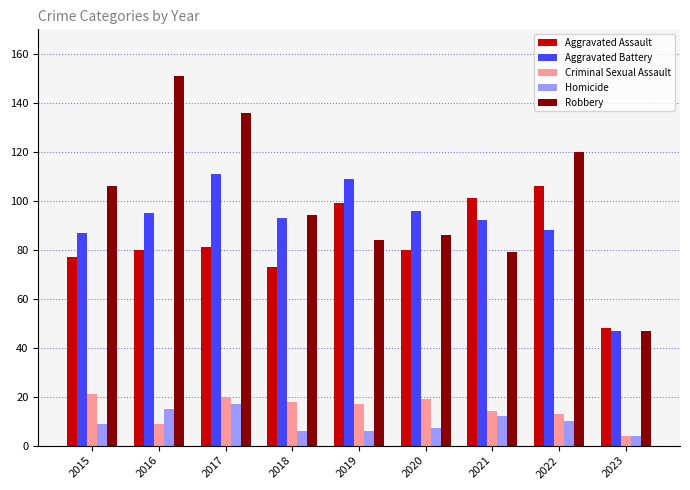

Reading left to right, transcribe all the data shown in this chart.

Aggravated Assault: 2015=77	2016=80	2017=81	2018=73	2019=99	2020=80	2021=101	2022=106	2023=48
Aggravated Battery: 2015=87	2016=95	2017=111	2018=93	2019=109	2020=96	2021=92	2022=88	2023=47
Criminal Sexual Assault: 2015=21	2016=9	2017=20	2018=18	2019=17	2020=19	2021=14	2022=13	2023=4
Homicide: 2015=9	2016=15	2017=17	2018=6	2019=6	2020=7	2021=12	2022=10	2023=4
Robbery: 2015=106	2016=151	2017=136	2018=94	2019=84	2020=86	2021=79	2022=120	2023=47